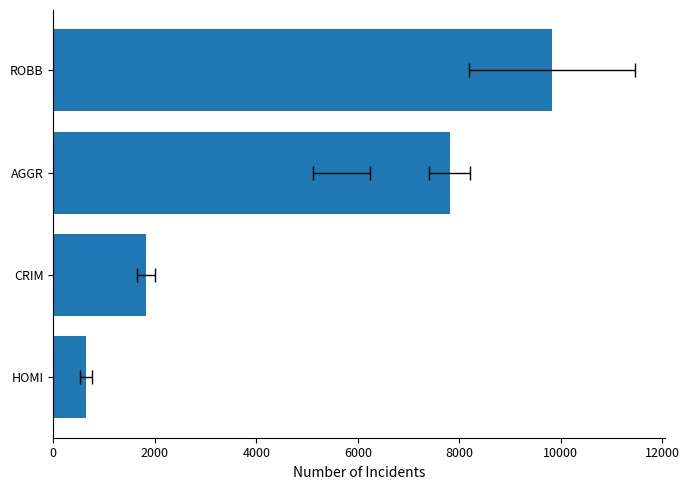

What is the greatest value displayed?

9834.8